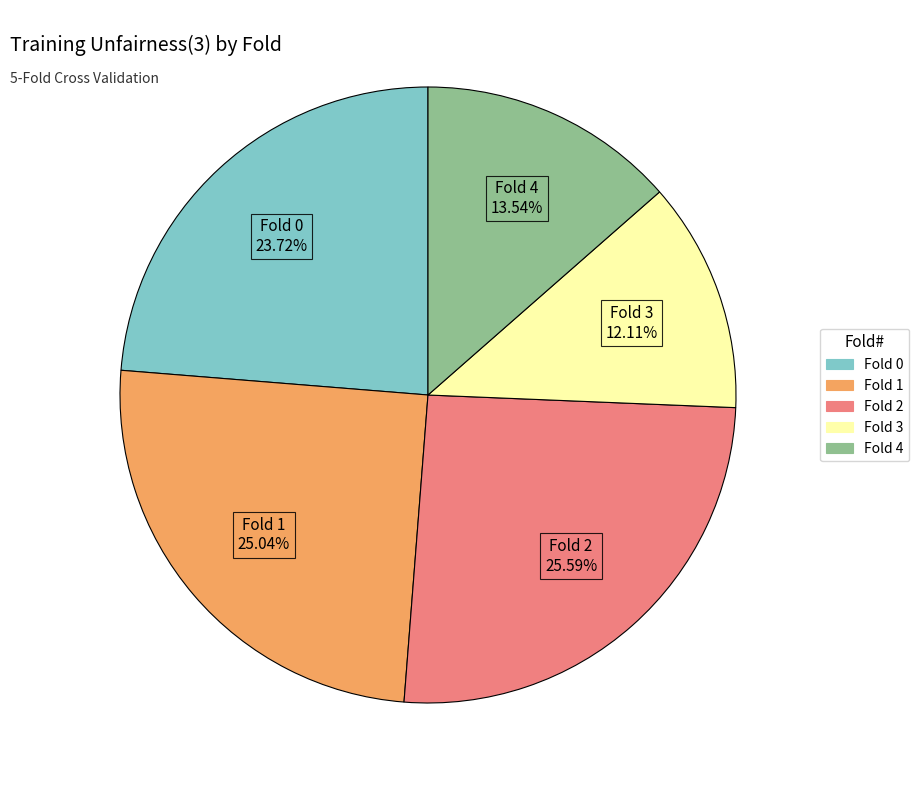

What is the smallest slice in the pie chart?

Fold 3